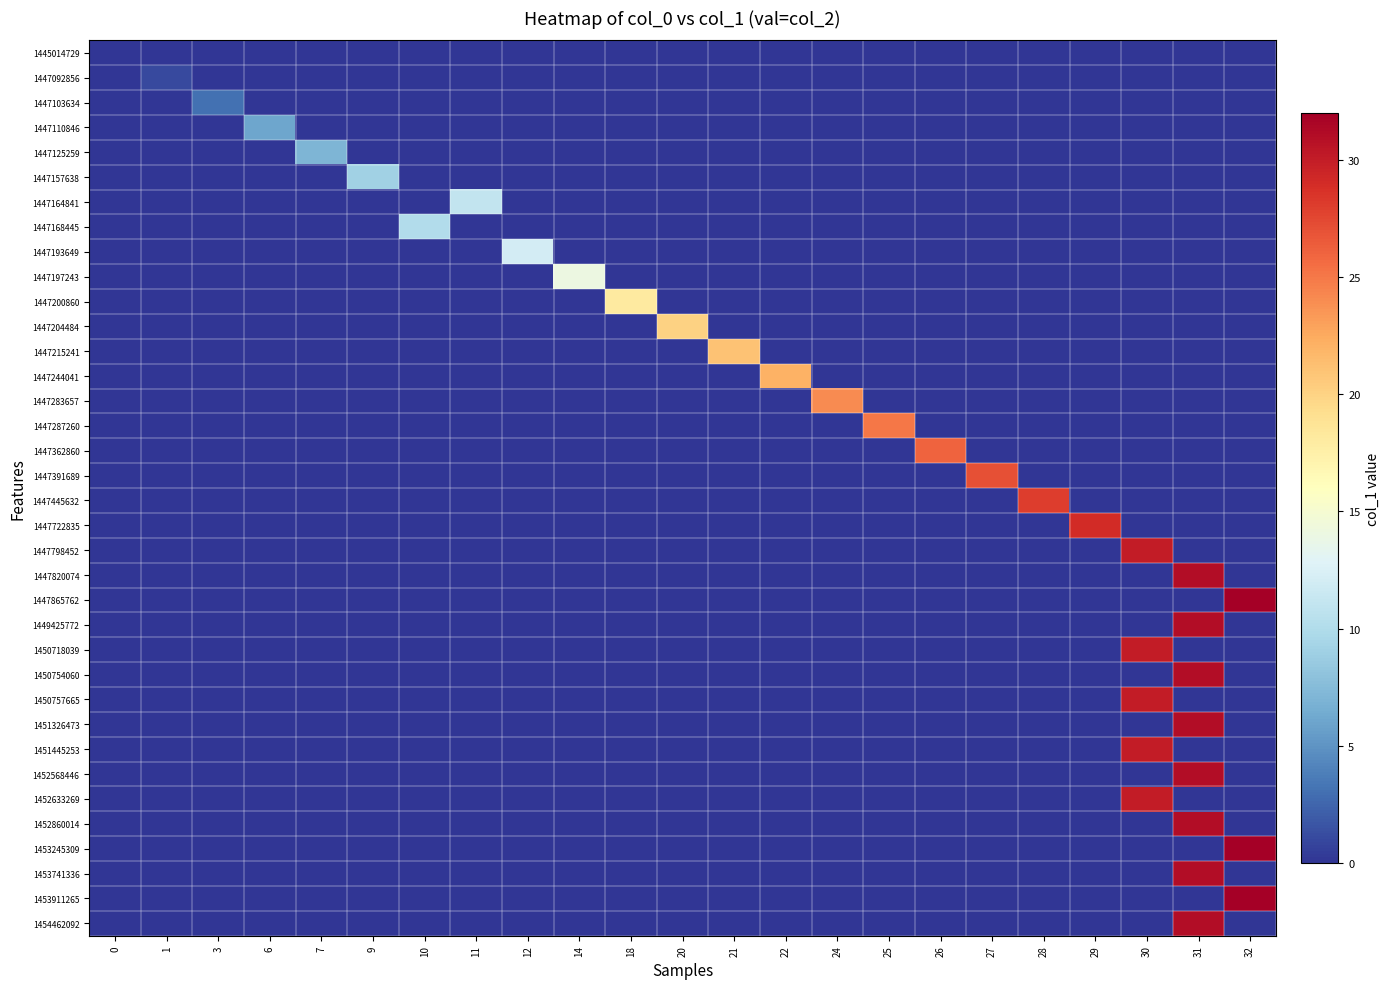

Reading right to left, list all the values displayed in this chart.

row_0: 0	0	0	0	0	0	0	0	0	0	0	0	0	0	0	0	0	0	0	0	0	0	0
row_1: 0	0	0	0	0	0	0	0	0	0	0	0	0	0	0	0	0	0	0	0	0	1	0
row_2: 0	0	0	0	0	0	0	0	0	0	0	0	0	0	0	0	0	0	0	0	3	0	0
row_3: 0	0	0	0	0	0	0	0	0	0	0	0	0	0	0	0	0	0	0	6	0	0	0
row_4: 0	0	0	0	0	0	0	0	0	0	0	0	0	0	0	0	0	0	7	0	0	0	0
row_5: 0	0	0	0	0	0	0	0	0	0	0	0	0	0	0	0	0	9	0	0	0	0	0
row_6: 0	0	0	0	0	0	0	0	0	0	0	0	0	0	0	11	0	0	0	0	0	0	0
row_7: 0	0	0	0	0	0	0	0	0	0	0	0	0	0	0	0	10	0	0	0	0	0	0
row_8: 0	0	0	0	0	0	0	0	0	0	0	0	0	0	12	0	0	0	0	0	0	0	0
row_9: 0	0	0	0	0	0	0	0	0	0	0	0	0	14	0	0	0	0	0	0	0	0	0
row_10: 0	0	0	0	0	0	0	0	0	0	0	0	18	0	0	0	0	0	0	0	0	0	0
row_11: 0	0	0	0	0	0	0	0	0	0	0	20	0	0	0	0	0	0	0	0	0	0	0
row_12: 0	0	0	0	0	0	0	0	0	0	21	0	0	0	0	0	0	0	0	0	0	0	0
row_13: 0	0	0	0	0	0	0	0	0	22	0	0	0	0	0	0	0	0	0	0	0	0	0
row_14: 0	0	0	0	0	0	0	0	24	0	0	0	0	0	0	0	0	0	0	0	0	0	0
row_15: 0	0	0	0	0	0	0	25	0	0	0	0	0	0	0	0	0	0	0	0	0	0	0
row_16: 0	0	0	0	0	0	26	0	0	0	0	0	0	0	0	0	0	0	0	0	0	0	0
row_17: 0	0	0	0	0	27	0	0	0	0	0	0	0	0	0	0	0	0	0	0	0	0	0
row_18: 0	0	0	0	28	0	0	0	0	0	0	0	0	0	0	0	0	0	0	0	0	0	0
row_19: 0	0	0	29	0	0	0	0	0	0	0	0	0	0	0	0	0	0	0	0	0	0	0
row_20: 0	0	30	0	0	0	0	0	0	0	0	0	0	0	0	0	0	0	0	0	0	0	0
row_21: 0	31	0	0	0	0	0	0	0	0	0	0	0	0	0	0	0	0	0	0	0	0	0
row_22: 32	0	0	0	0	0	0	0	0	0	0	0	0	0	0	0	0	0	0	0	0	0	0
row_23: 0	31	0	0	0	0	0	0	0	0	0	0	0	0	0	0	0	0	0	0	0	0	0
row_24: 0	0	30	0	0	0	0	0	0	0	0	0	0	0	0	0	0	0	0	0	0	0	0
row_25: 0	31	0	0	0	0	0	0	0	0	0	0	0	0	0	0	0	0	0	0	0	0	0
row_26: 0	0	30	0	0	0	0	0	0	0	0	0	0	0	0	0	0	0	0	0	0	0	0
row_27: 0	31	0	0	0	0	0	0	0	0	0	0	0	0	0	0	0	0	0	0	0	0	0
row_28: 0	0	30	0	0	0	0	0	0	0	0	0	0	0	0	0	0	0	0	0	0	0	0
row_29: 0	31	0	0	0	0	0	0	0	0	0	0	0	0	0	0	0	0	0	0	0	0	0
row_30: 0	0	30	0	0	0	0	0	0	0	0	0	0	0	0	0	0	0	0	0	0	0	0
row_31: 0	31	0	0	0	0	0	0	0	0	0	0	0	0	0	0	0	0	0	0	0	0	0
row_32: 32	0	0	0	0	0	0	0	0	0	0	0	0	0	0	0	0	0	0	0	0	0	0
row_33: 0	31	0	0	0	0	0	0	0	0	0	0	0	0	0	0	0	0	0	0	0	0	0
row_34: 32	0	0	0	0	0	0	0	0	0	0	0	0	0	0	0	0	0	0	0	0	0	0
row_35: 0	31	0	0	0	0	0	0	0	0	0	0	0	0	0	0	0	0	0	0	0	0	0